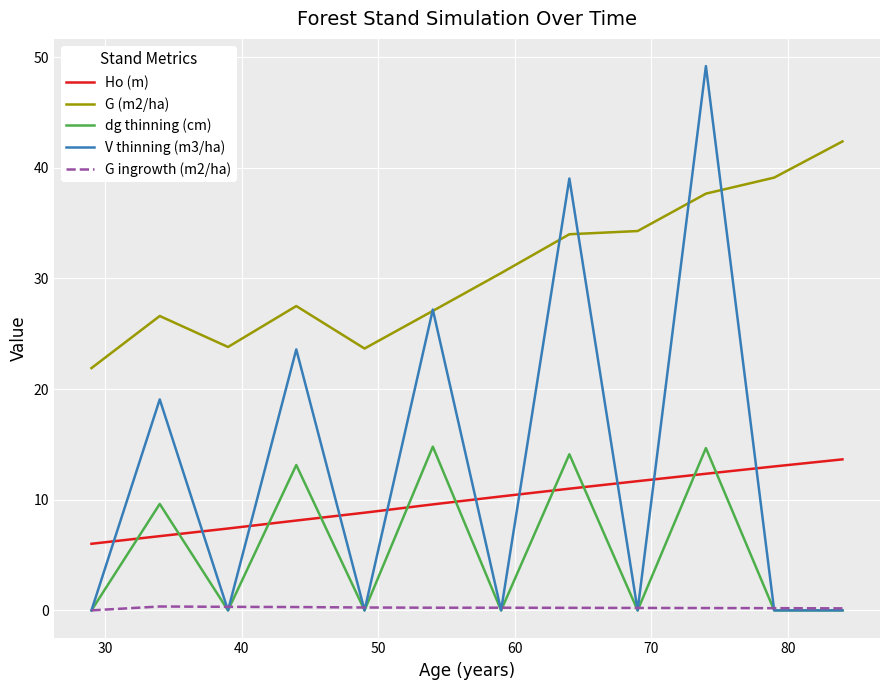

How many lines are shown in the chart?

5